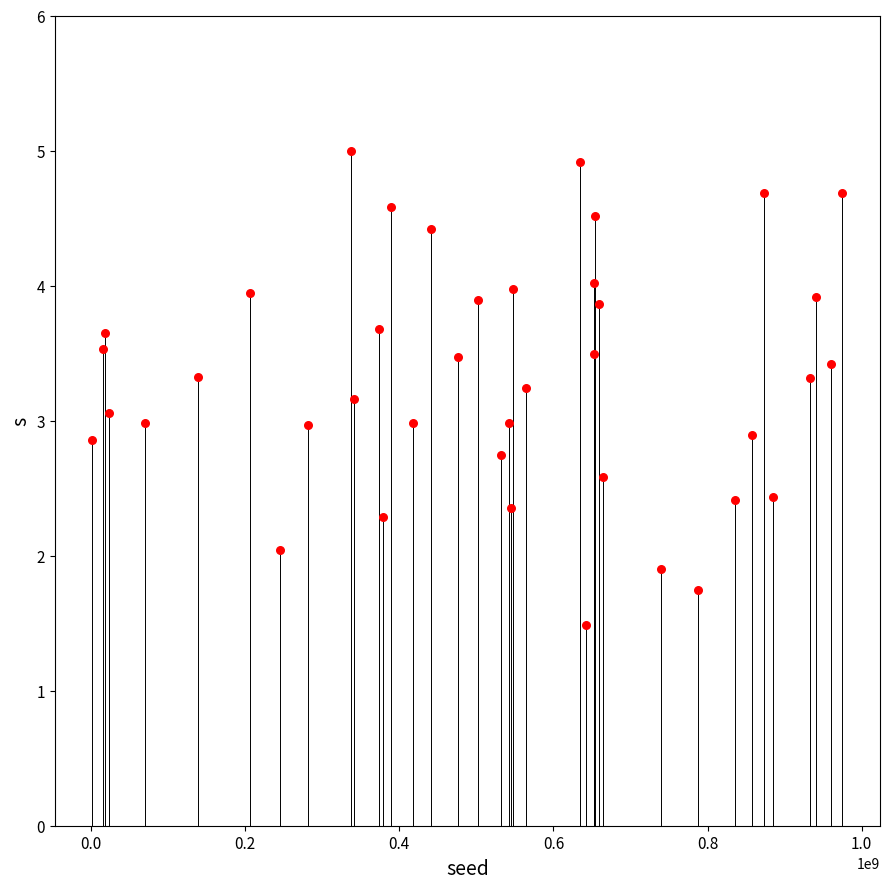

What is the range of Y values (max minus min)?

3.5